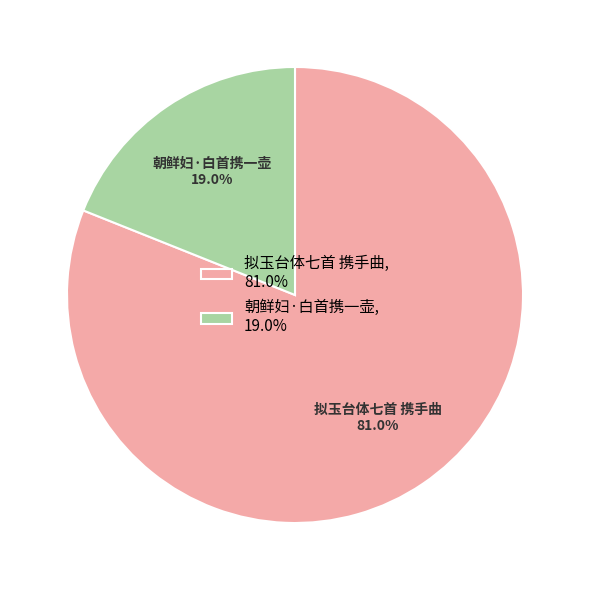

Between 拟玉台体七首 携手曲 and 朝鲜妇·白首携一壶, which is larger?

拟玉台体七首 携手曲